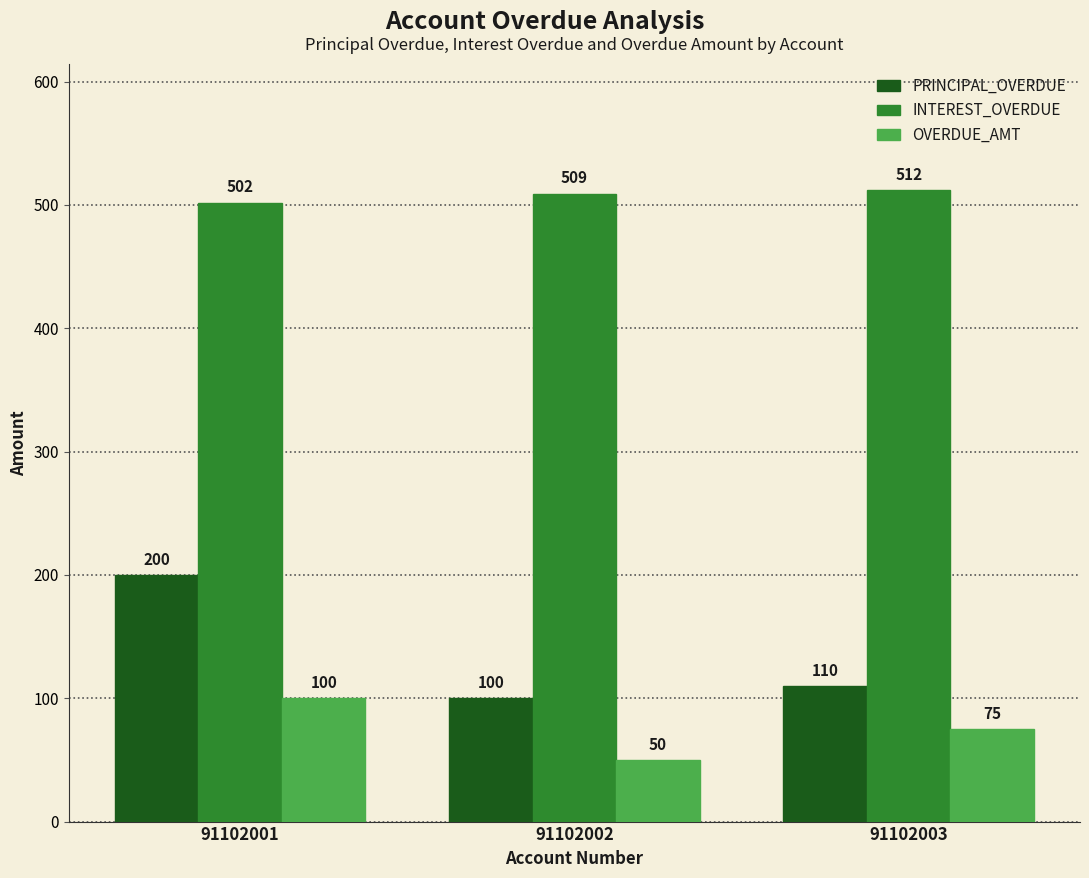

Which series has the largest range (max minus min)?

PRINCIPAL_OVERDUE